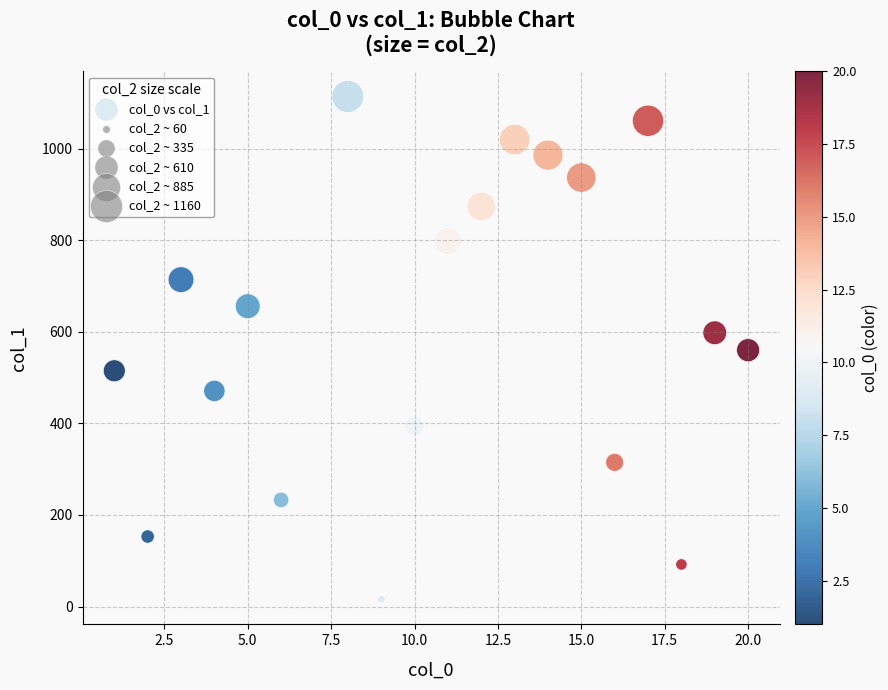

What is the range of Y values (max minus min)?

1098